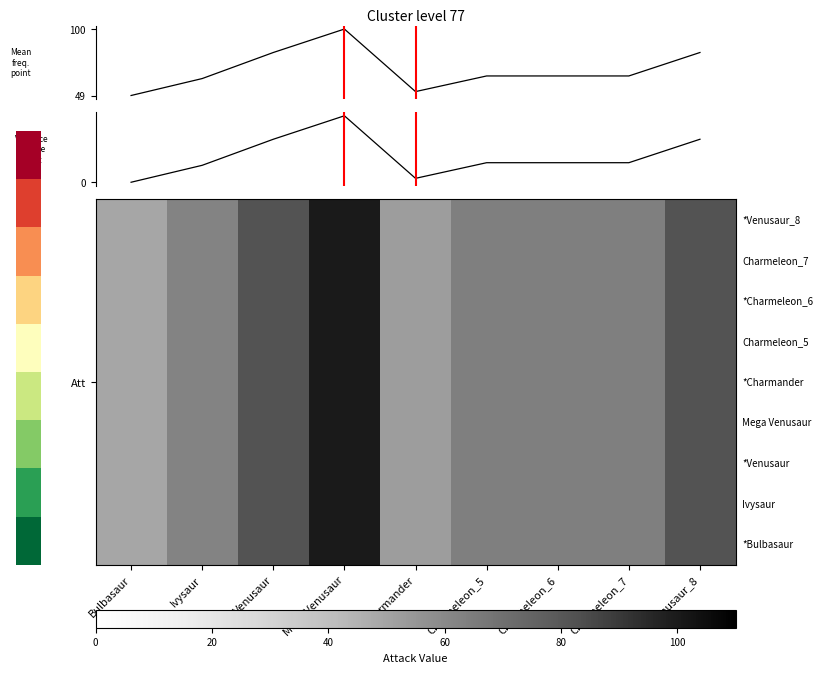

List the labels in order of Variance change point value, smallest first.

Bulbasaur, Charmander, Ivysaur, Charmeleon_5, Charmeleon_6, Charmeleon_7, Venusaur, Venusaur_8, Mega Venusaur